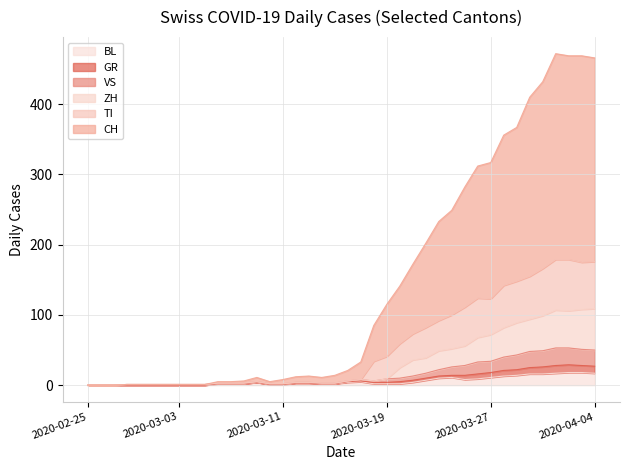

Reading left to right, list all the values displayed in this chart.

CH: 0	0	0	1	1	1	1	1	1	1	5	5	6	11	5	8	12	13	11	14	21	33	85	115	141	172	202	233	249	282	312	317	356	367	410	432	472	469	469	466
GR: 0	0	0	1	1	1	1	1	1	1	3	3	3	5	2	2	4	4	3	3	6	8	6	9	10	13	17	22	26	28	33	34	40	43	48	49	53	53	51	50
VS: 0	0	0	1	1	1	1	1	1	1	3	3	3	5	2	2	4	4	3	3	6	8	6	9	25	36	39	49	52	56	68	72	82	89	94	99	107	106	108	109
TI: 0	0	0	1	1	1	1	1	1	1	3	3	3	5	2	2	4	4	3	3	6	8	34	41	59	73	82	92	100	111	124	123	142	148	155	166	179	179	175	176
BL: 0	0	0	0	0	0	0	0	0	0	2	2	2	4	1	1	3	3	2	2	4	5	2	2	2	4	7	10	11	8	9	11	13	14	16	16	17	18	18	17
ZH: 0	0	0	0	0	0	0	0	0	0	2	2	2	4	1	1	3	3	2	2	5	6	4	4	5	7	10	13	14	14	16	18	21	22	25	26	28	29	28	27